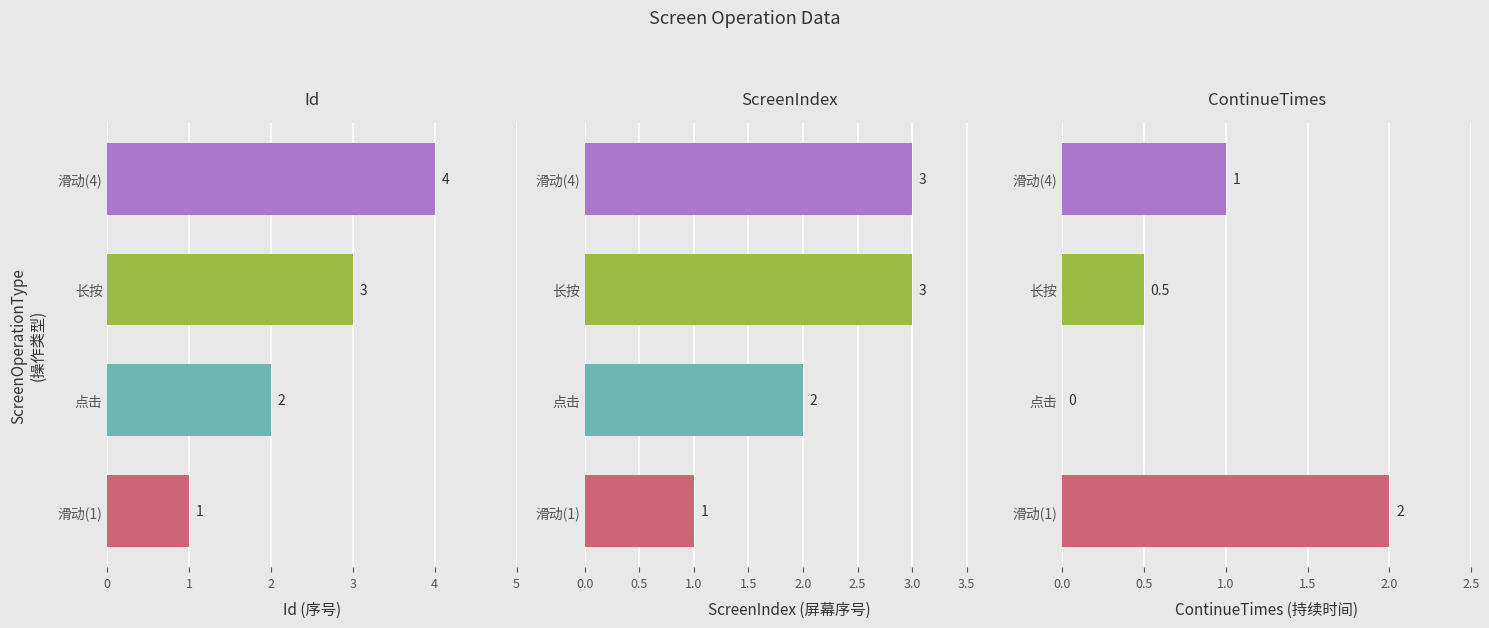

What is the difference between the maximum and minimum values in the Id series?

3.0